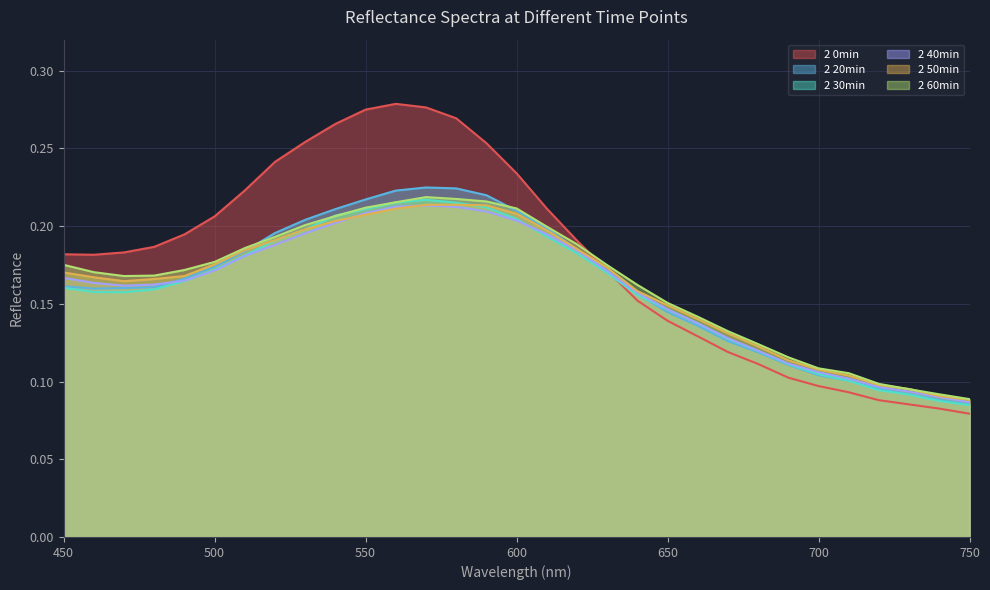

What are all the series names shown in the legend?

2 0min, 2 20min, 2 30min, 2 40min, 2 50min, 2 60min